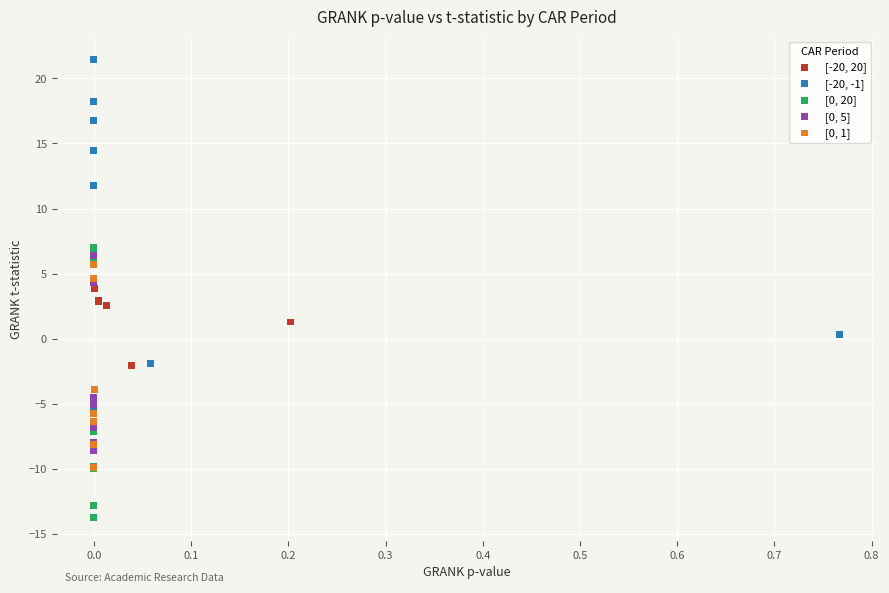

Which series contains the lowest Y value?

[0, 20]